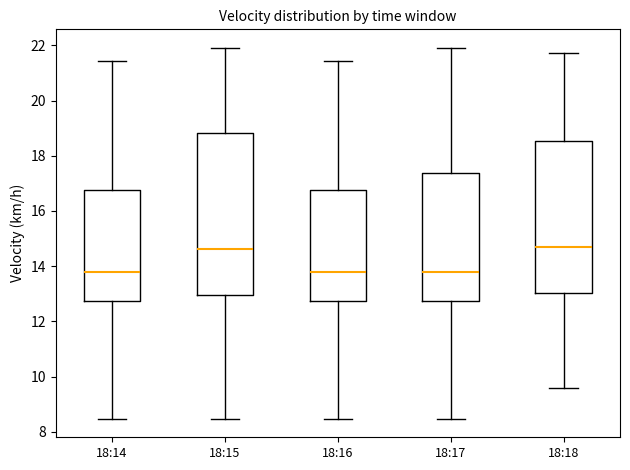

Comparing the boxes themselves (not the whiskers), which one is the tallest?

18:15